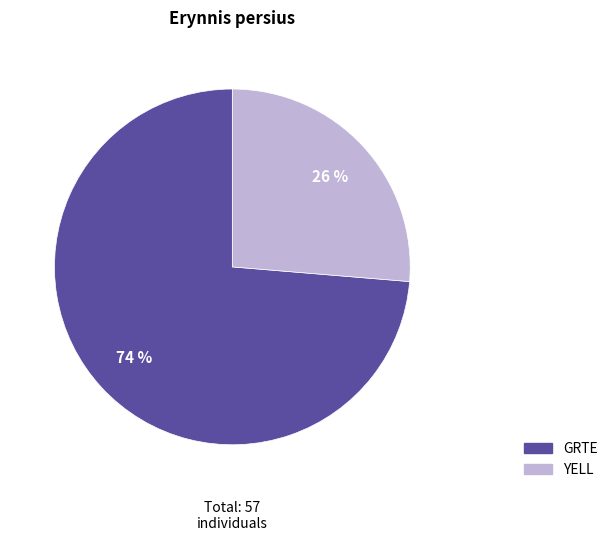

How many slices are in this pie chart?

2